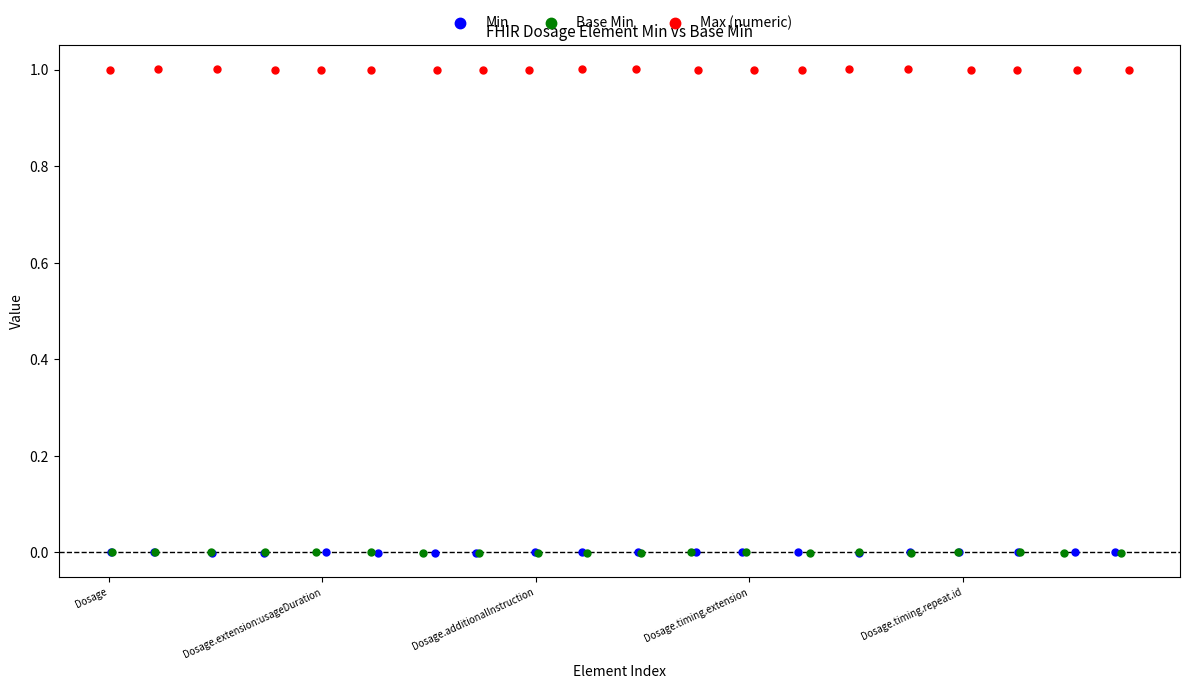

Which series has the largest Y range (max minus min)?

Base Min